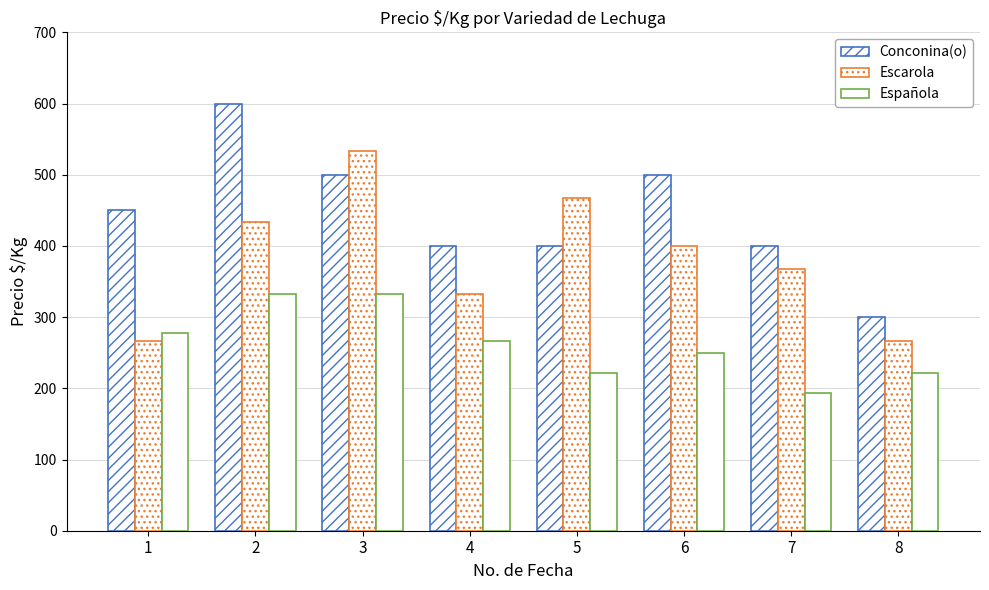

At which label is Española closest to 263?

4